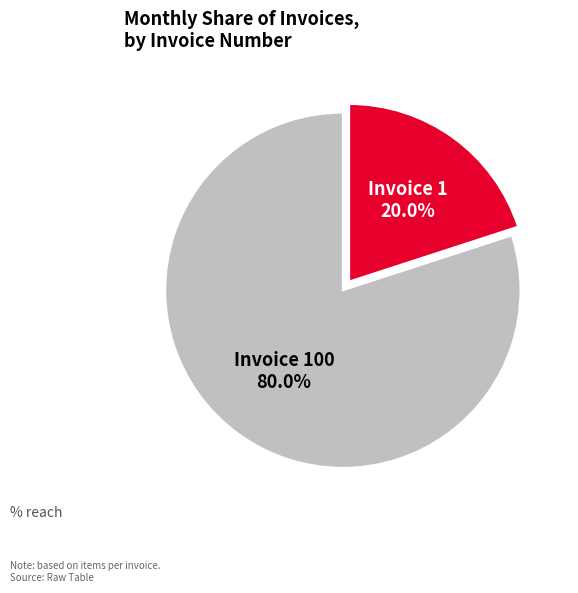

To the nearest percent, what is the average slice percentage?

50%